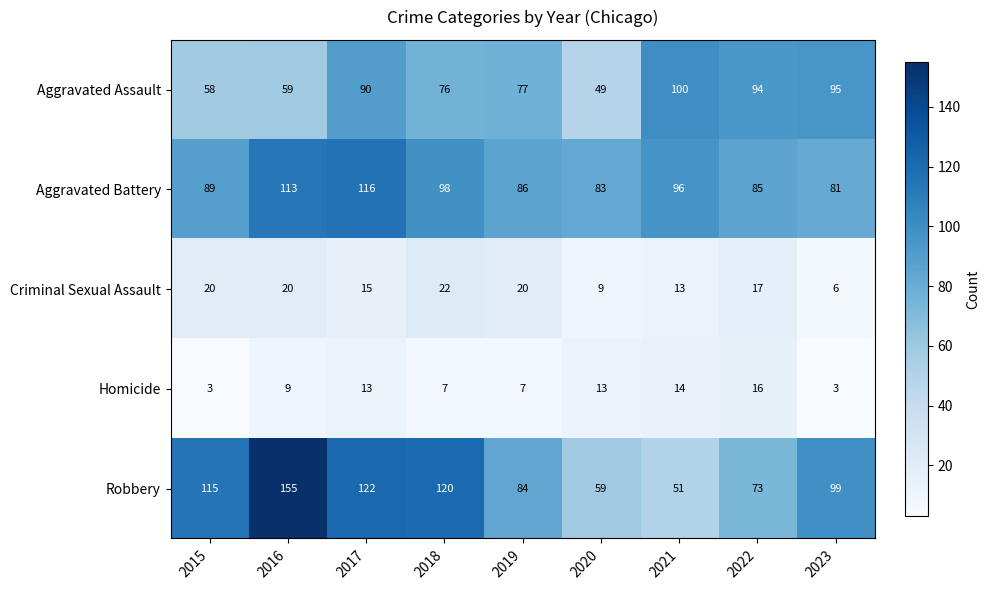

What is the smallest value displayed?

3